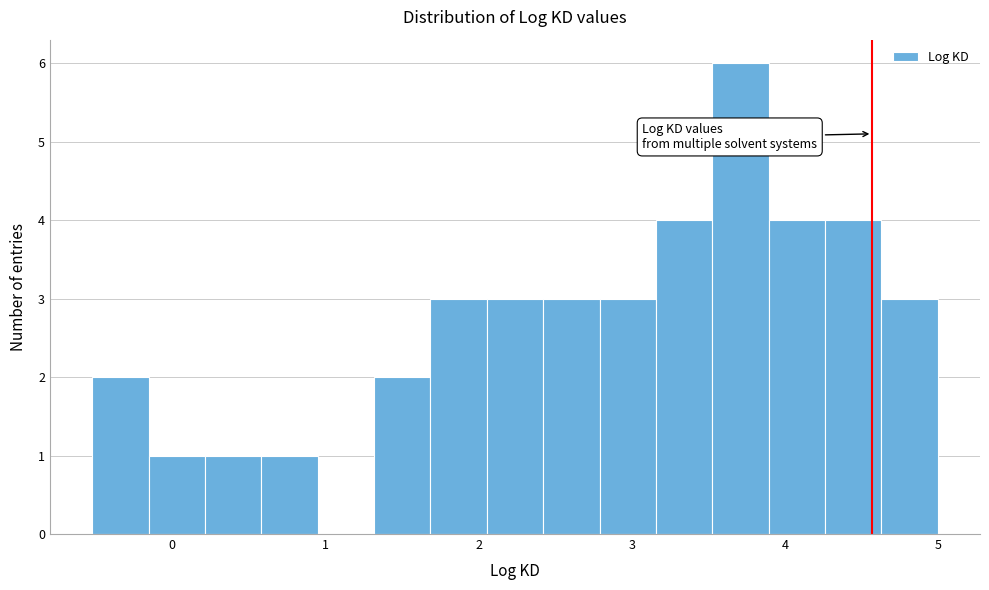

Read against the x-axis, roughly where is the centre of the tallest bar?

3.7